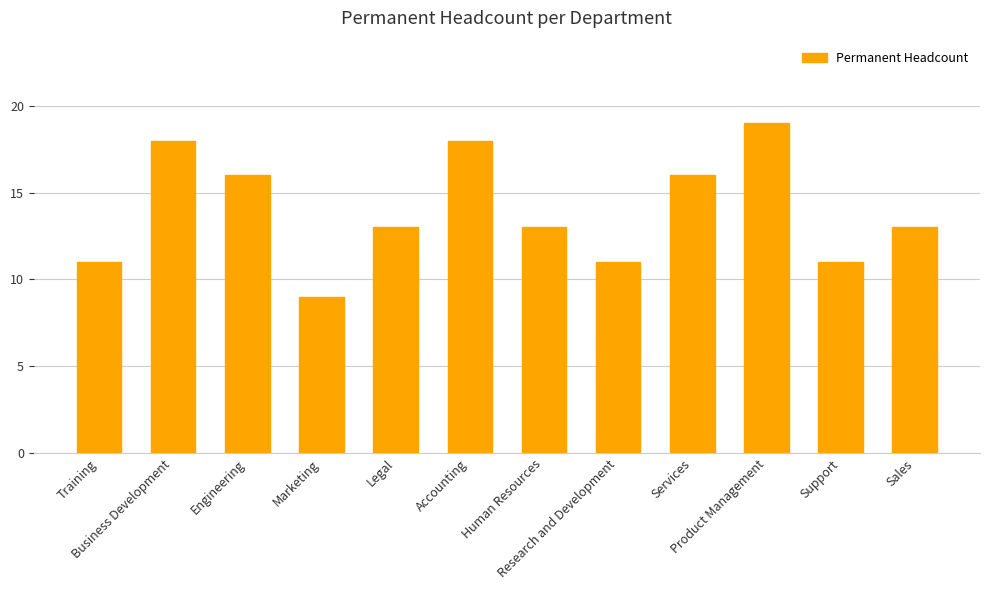

At which label does the data first exceed 13?

Business Development